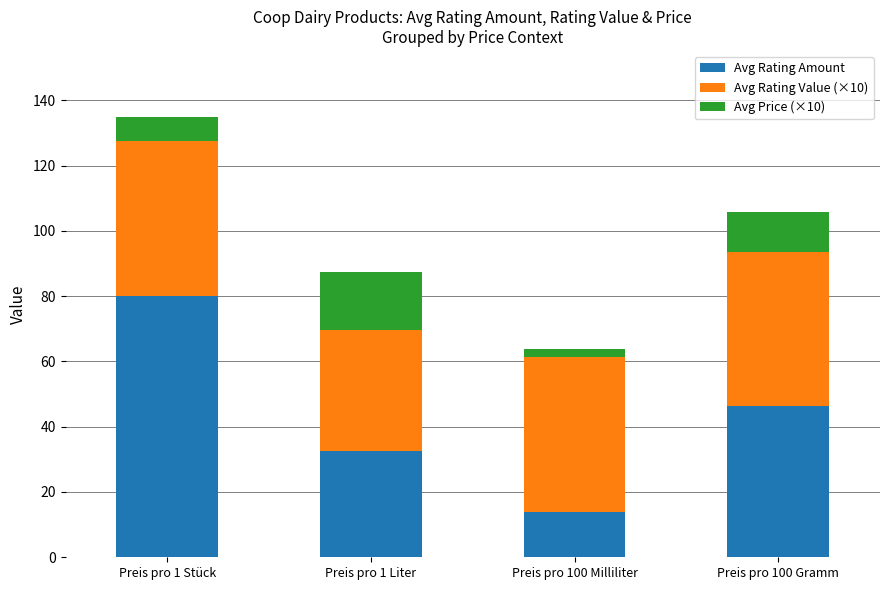

What is the sum of all Avg Rating Amount values?

173.0